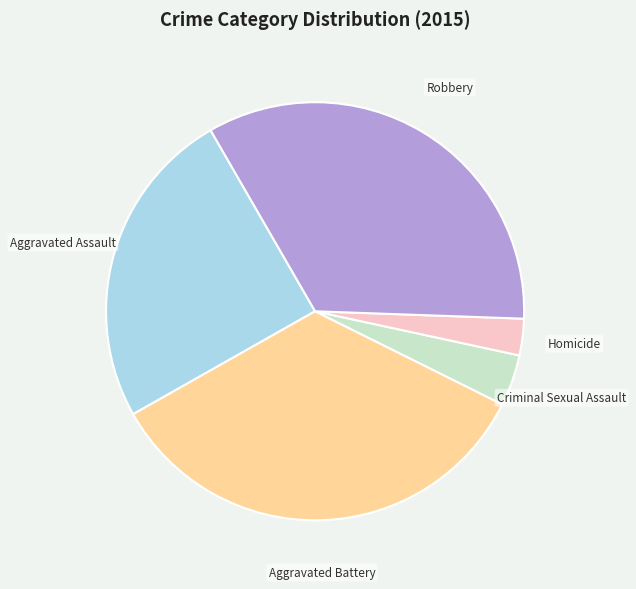

Is there any slice that represents more than half of the pie?

No